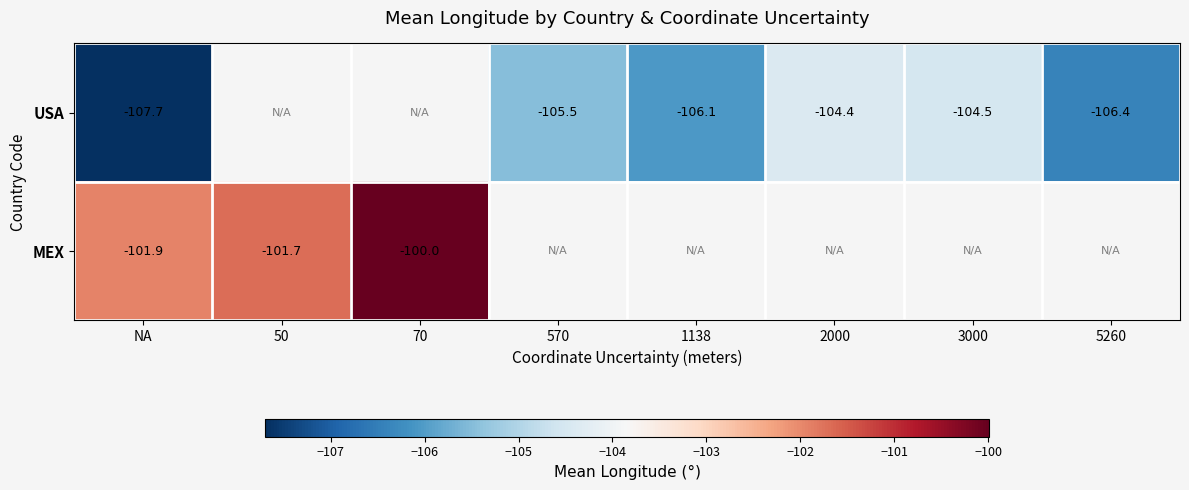

Rank the series at NA from lowest to highest value.

USA, MEX